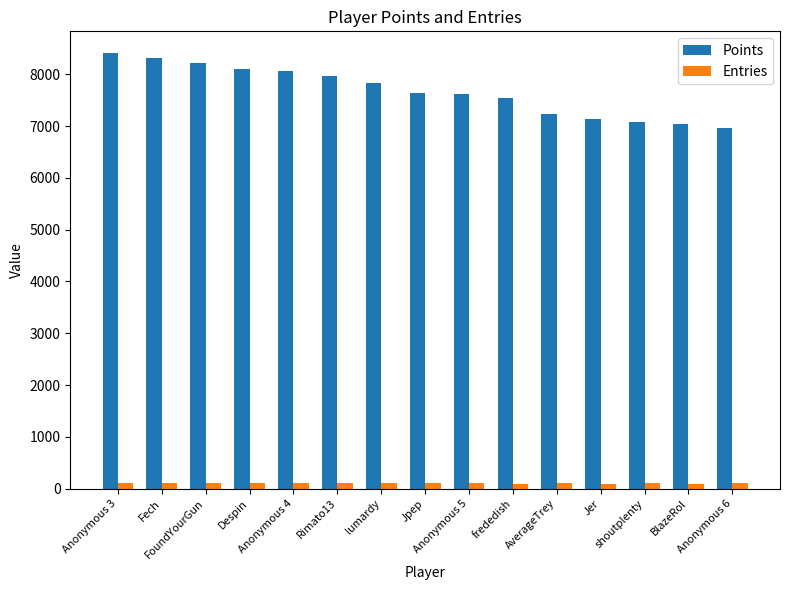

Is it true that Entries equals 100 at AverageTrey?

True